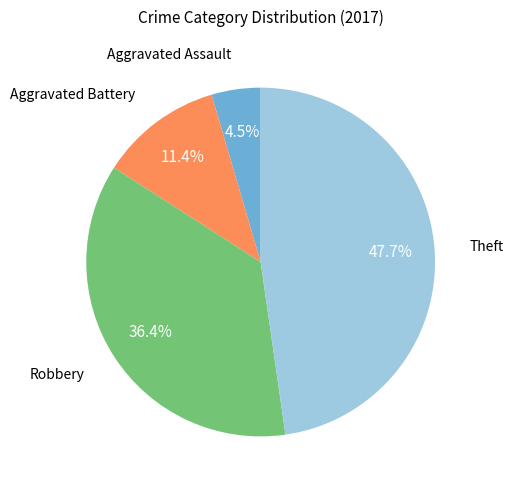

Does any single category account for the majority?

No